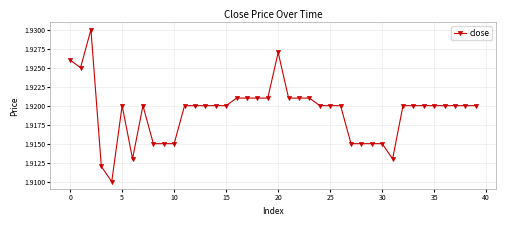

Count the values in the range 1 to 2.

40